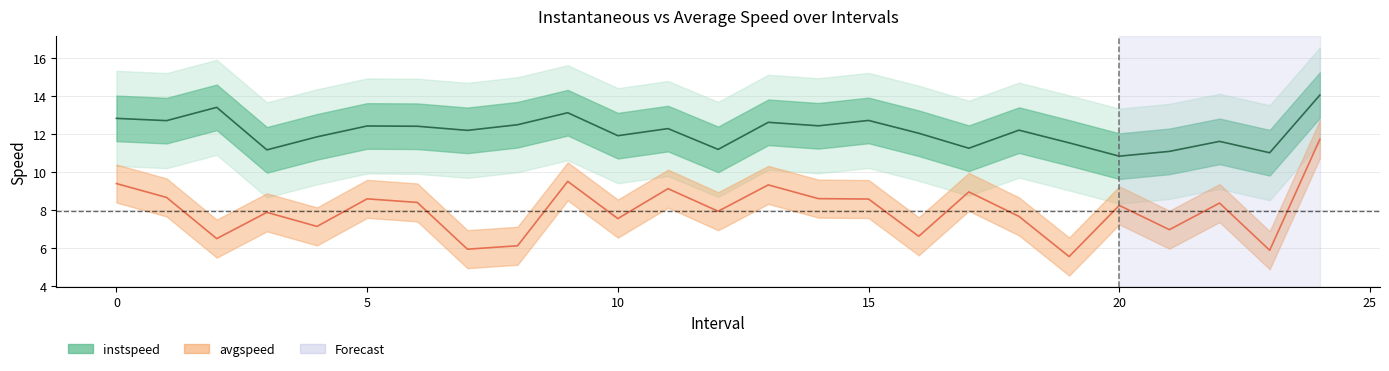

True or false: instspeed and avgspeed intersect in this chart.

False